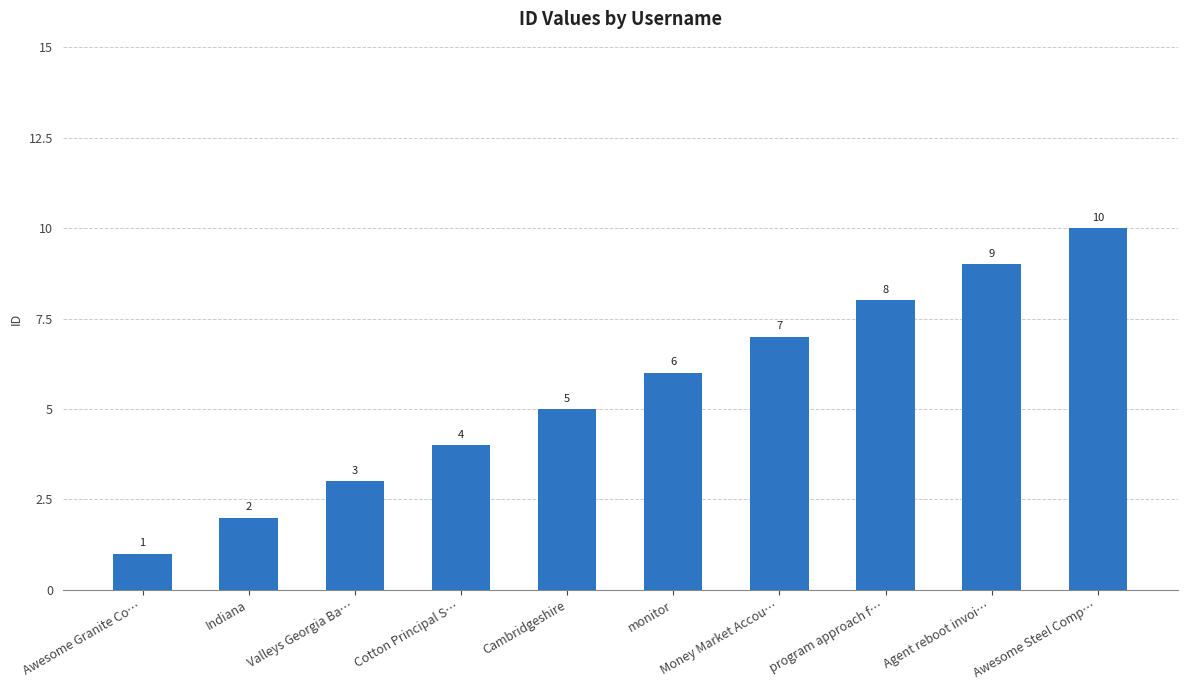

Reading left to right, transcribe all the data shown in this chart.

1	2	3	4	5	6	7	8	9	10